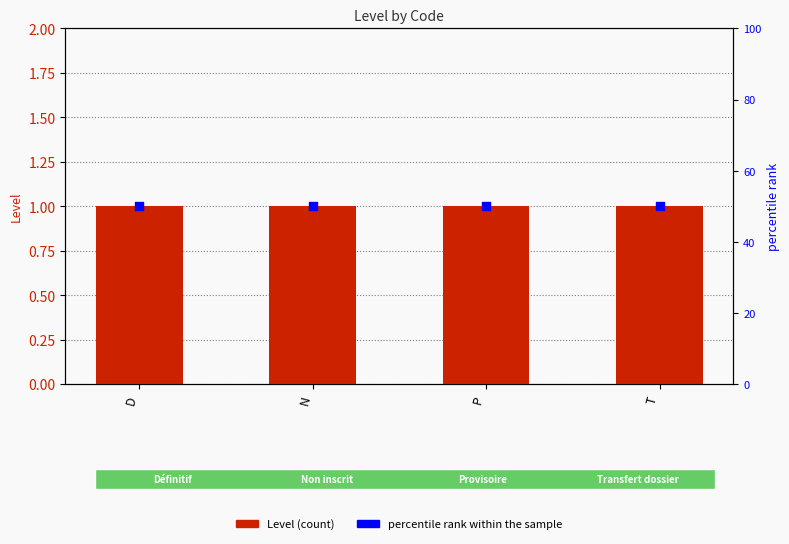

Which series has the largest total across all categories?

percentile rank within the sample